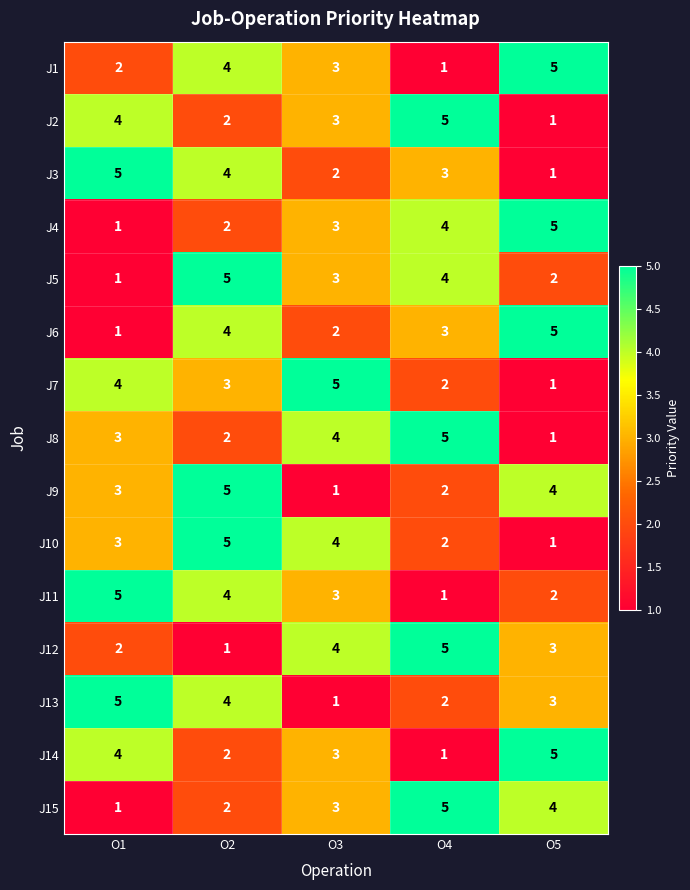

Where is J14 nearest to the value 3?

O3